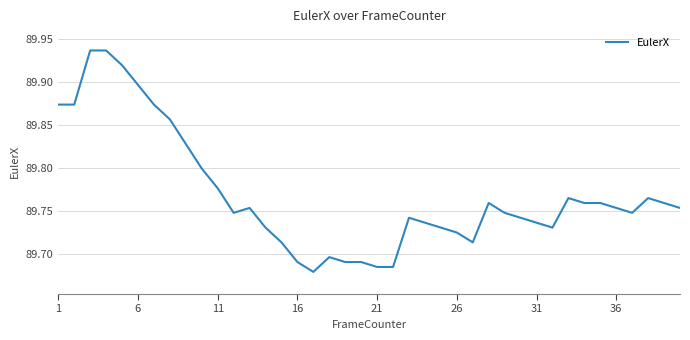

What is the difference between the maximum and minimum values?

0.3